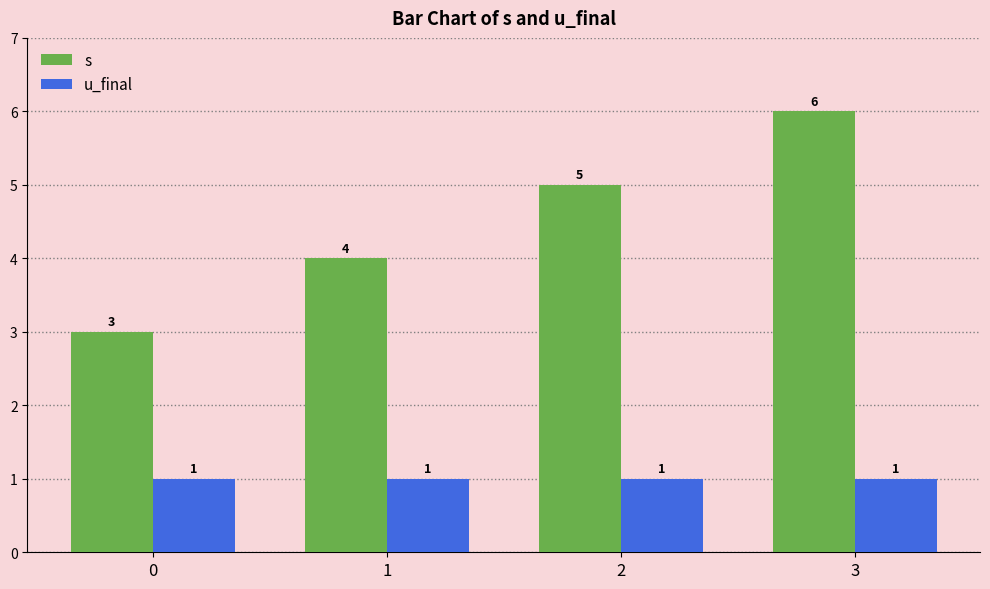

How many s values are between 4 and 6?

3